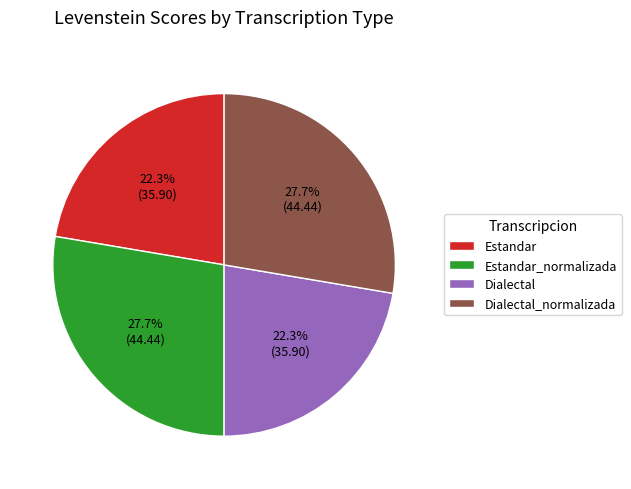

Does any single category account for the majority?

No